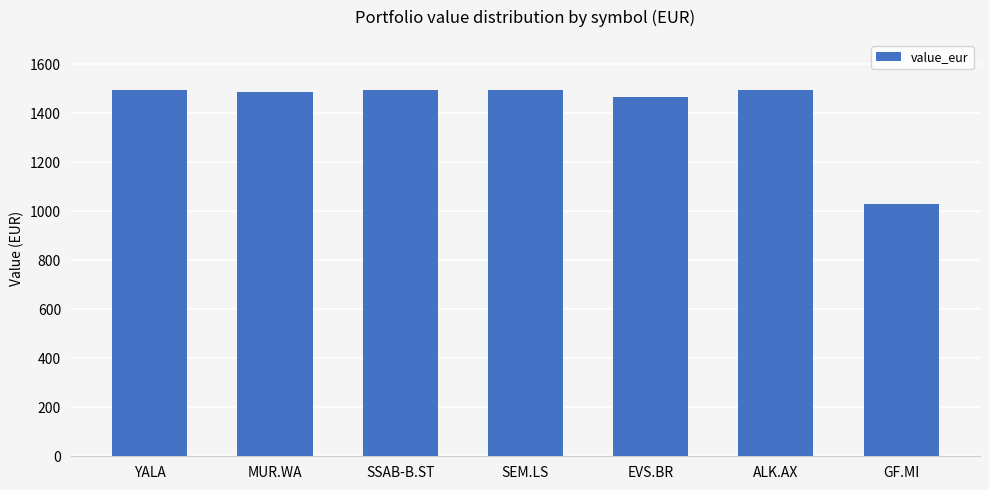

What is the greatest value displayed?

1496.8